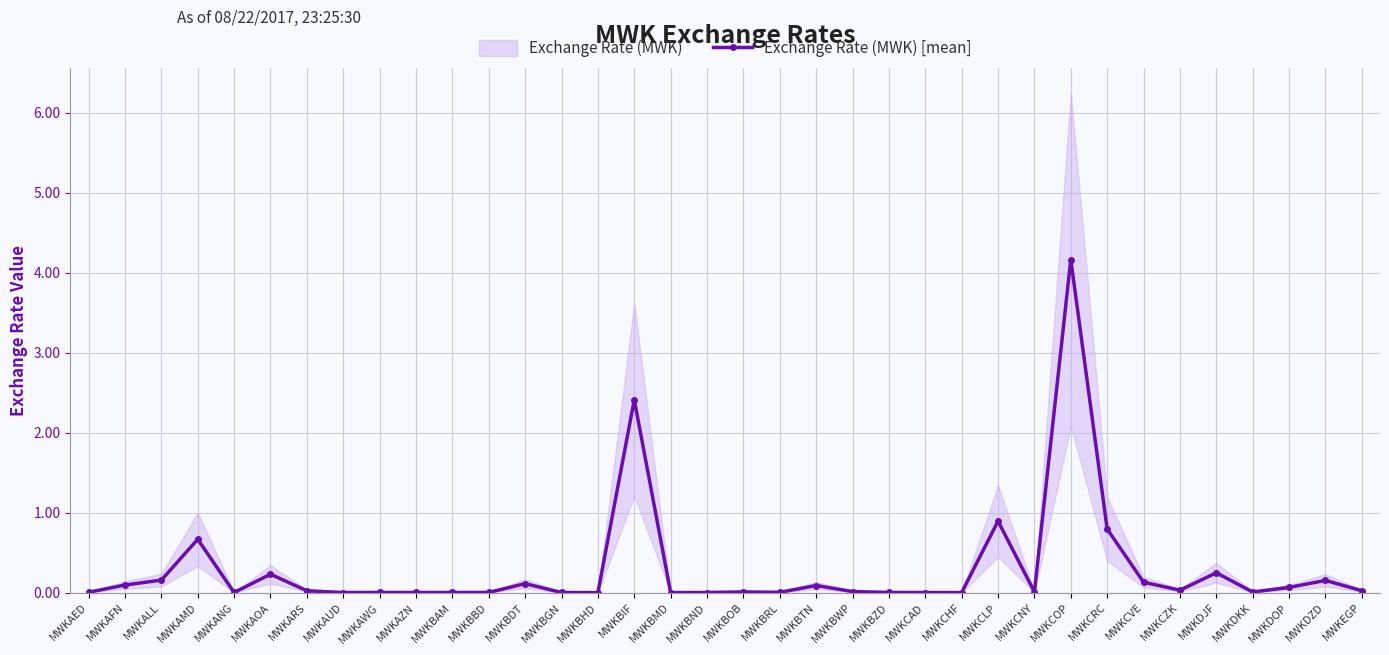

Rank the categories by value from highest to lowest.

MWKCOP, MWKBIF, MWKCLP, MWKCRC, MWKAMD, MWKDJF, MWKAOA, MWKALL, MWKDZD, MWKCVE, MWKBDT, MWKAFN, MWKBTN, MWKDOP, MWKCZK, MWKEGP, MWKARS, MWKBWP, MWKBOB, MWKCNY, MWKDKK, MWKAED, MWKBRL, MWKBBD, MWKBZD, MWKAWG, MWKANG, MWKAZN, MWKBAM, MWKBGN, MWKBND, MWKAUD, MWKCAD, MWKBMD, MWKCHF, MWKBHD